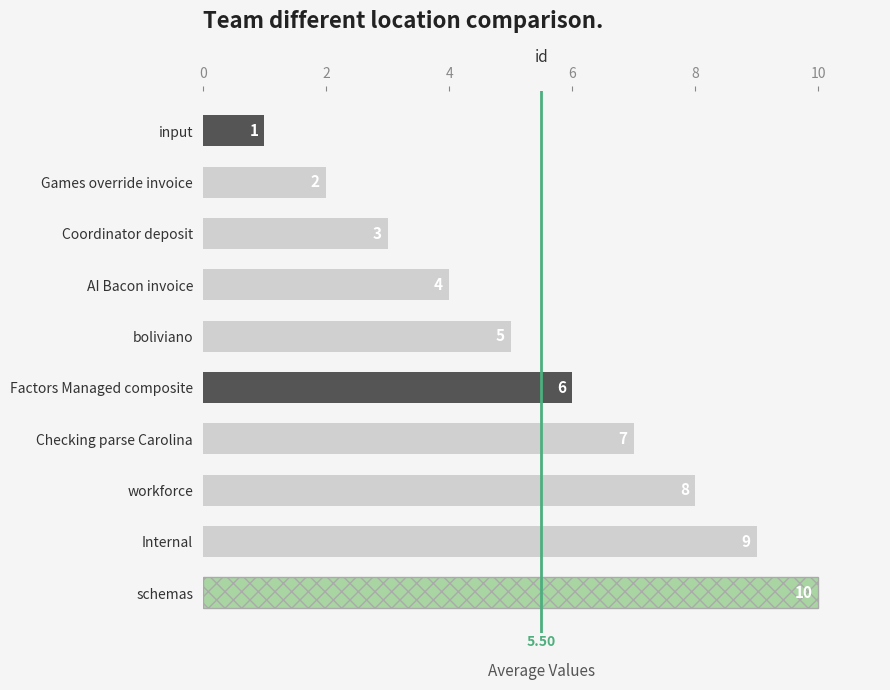

What is the change in value from input to workforce?

+7